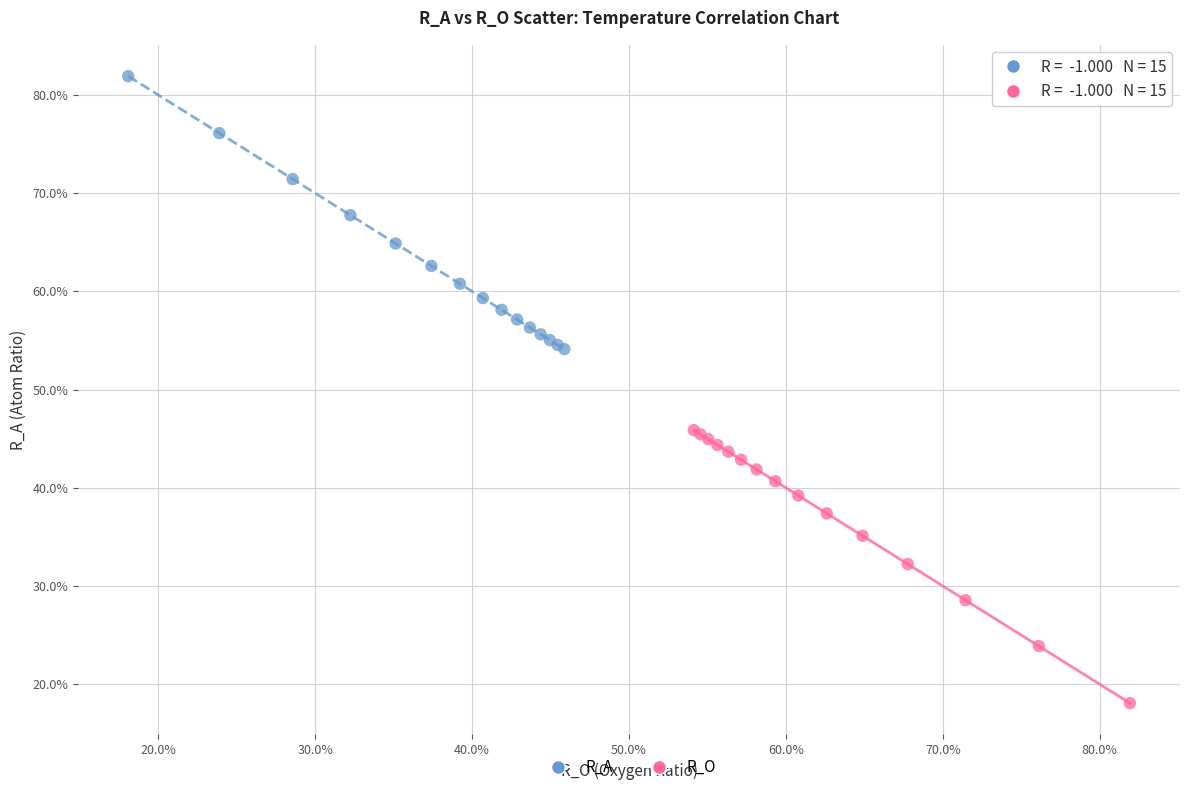

Which series reaches the minimum Y coordinate?

R_O